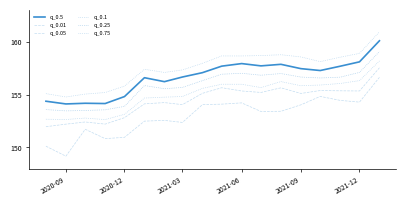

Is this an area chart (filled region under the line)?

No